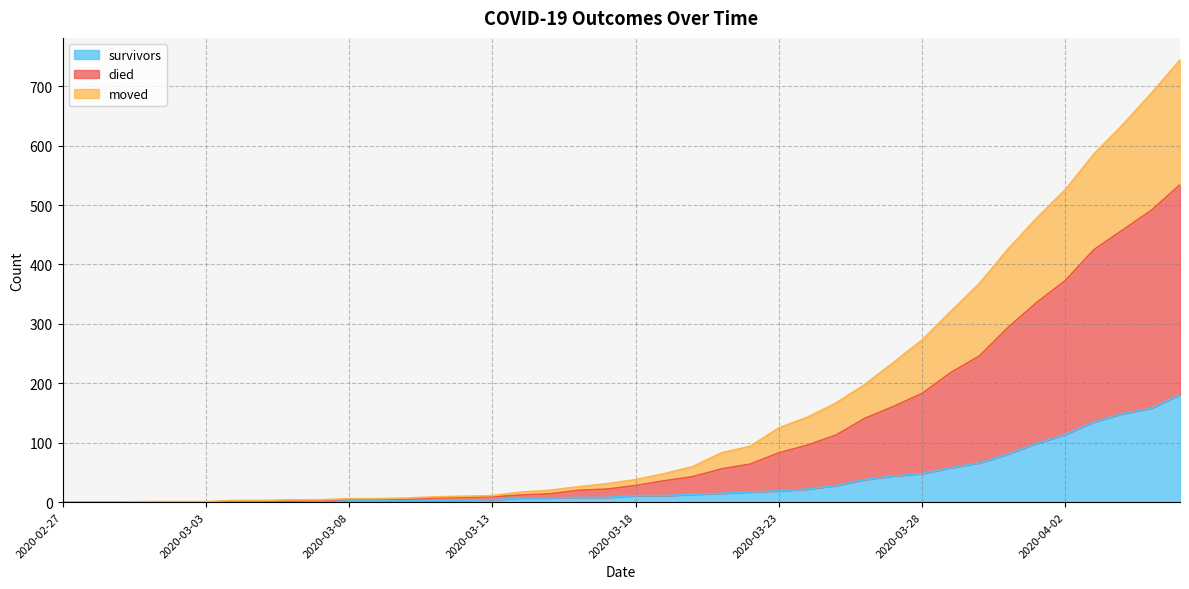

List the series in order of their peak value, highest first.

died, moved, survivors